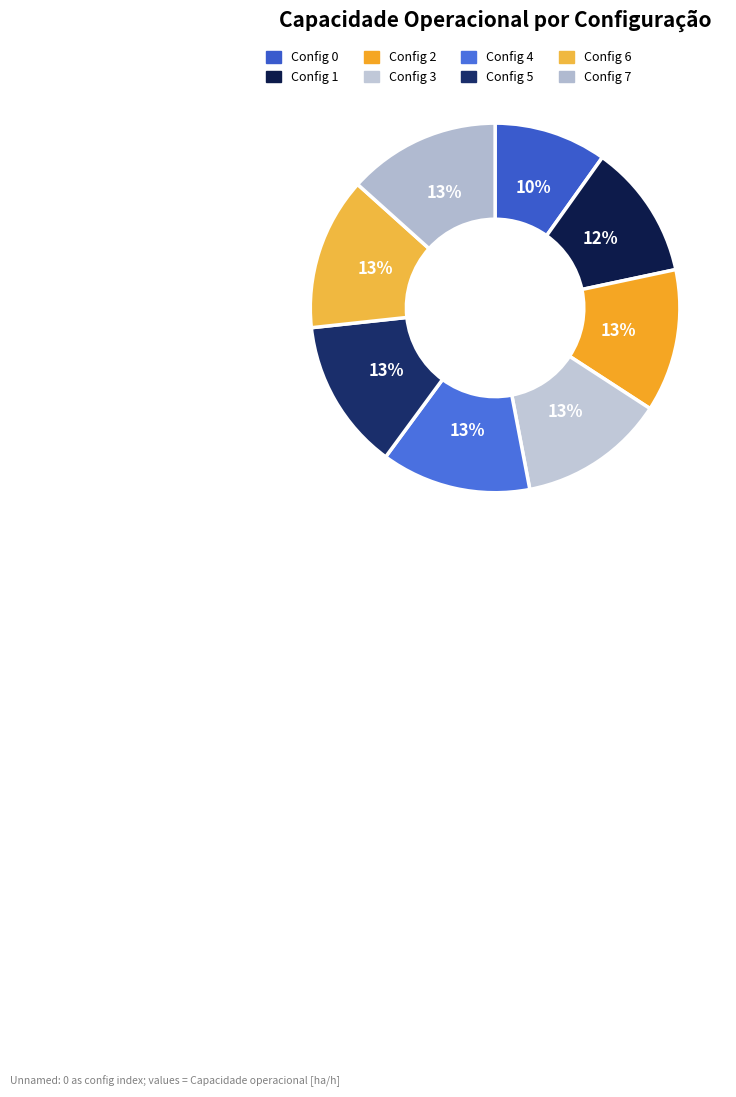

How many slices are in this pie chart?

8